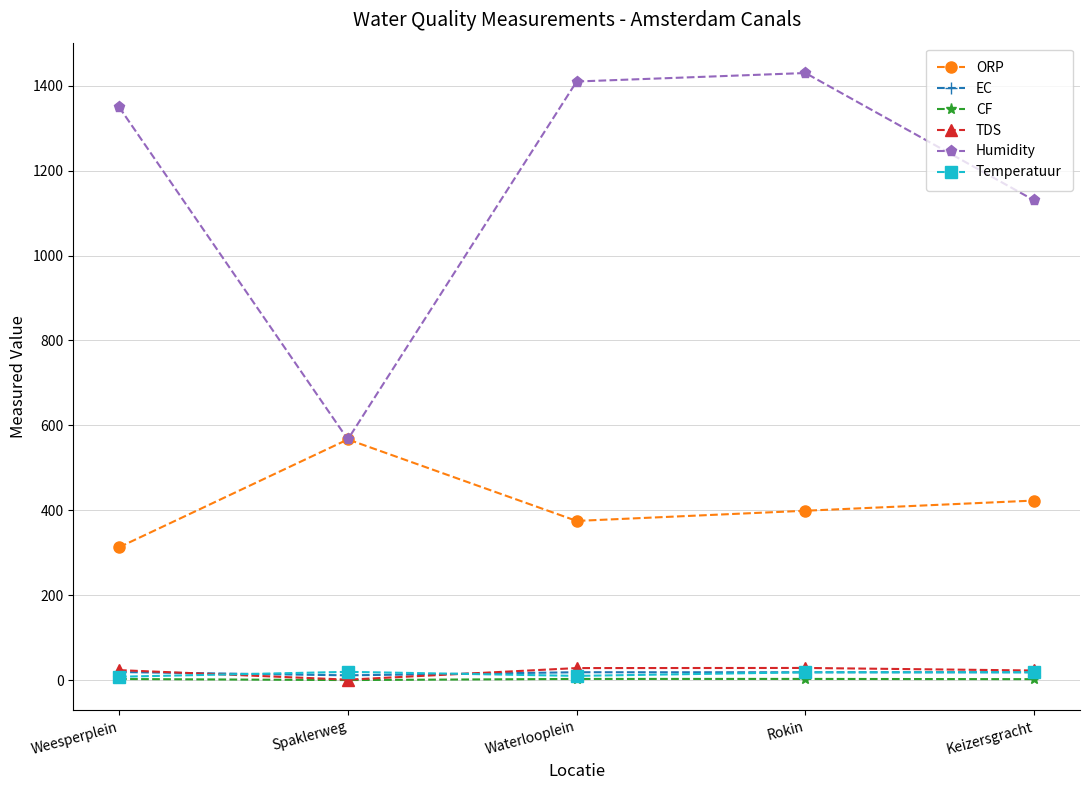

What is the spread (max minus min) of values at Keizersgracht?

1127.7